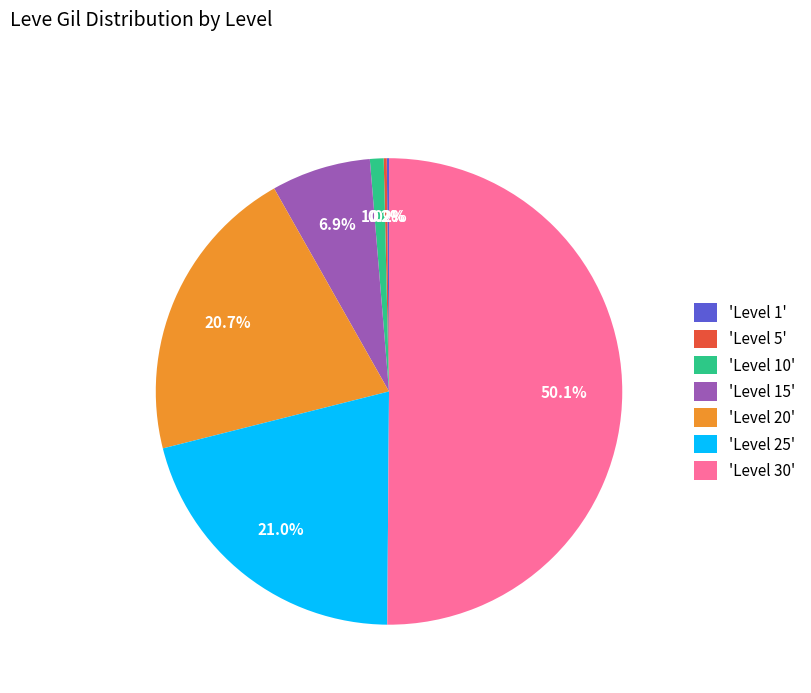

What percentage is NOT represented by 'Level 10'?

99.0%